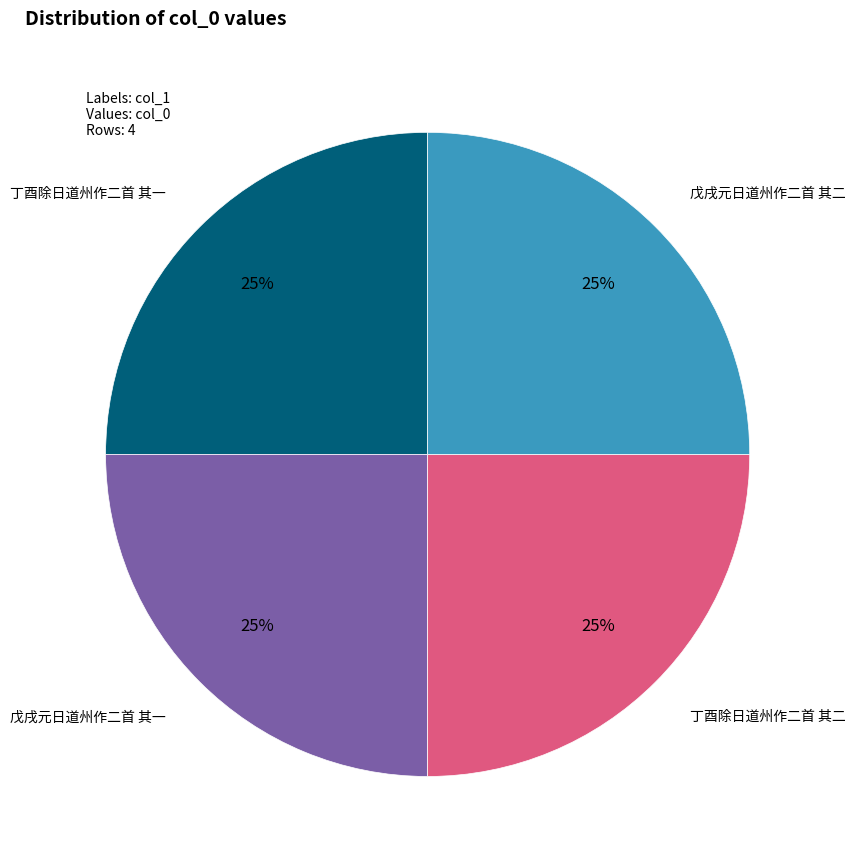

To the nearest percent, what is the average slice percentage?

25%